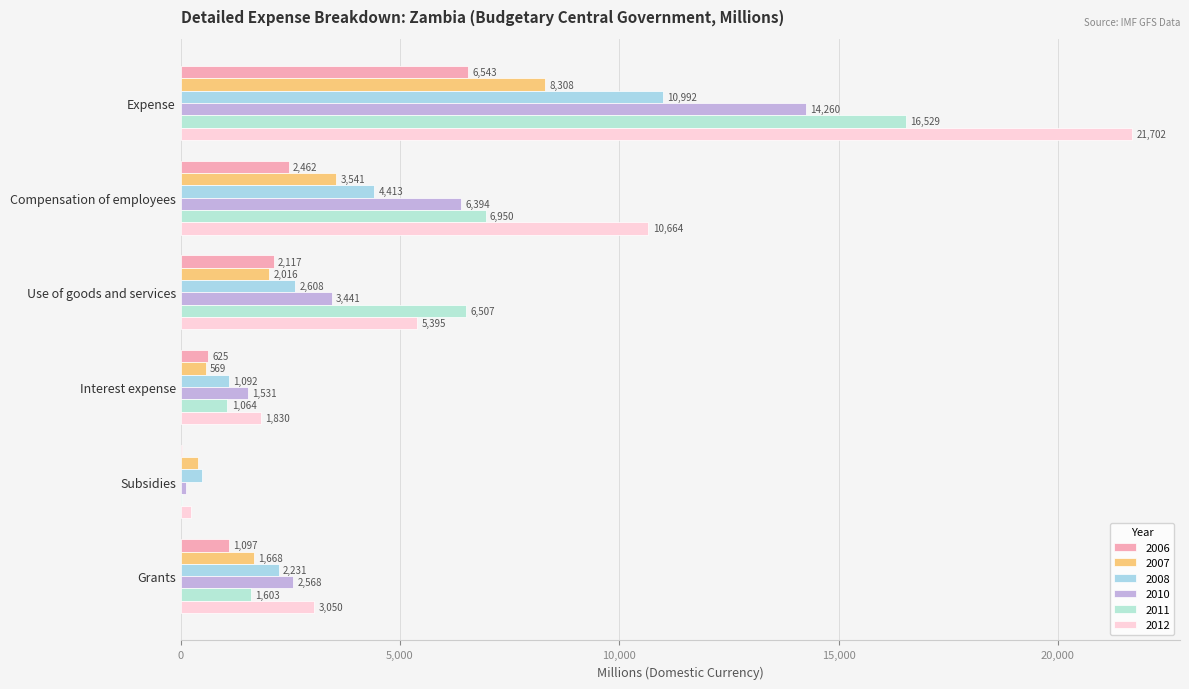

What is the difference between the maximum and minimum values in the 2008 series?

10504.7